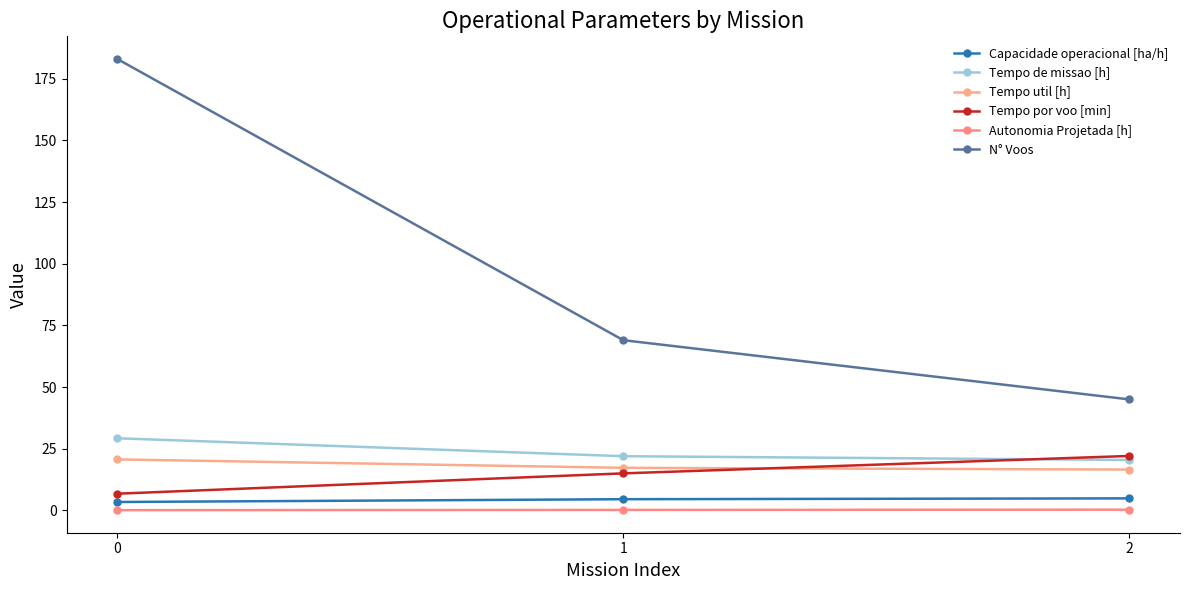

The value of N° Voos at 0 is 183.0. True or false?

True